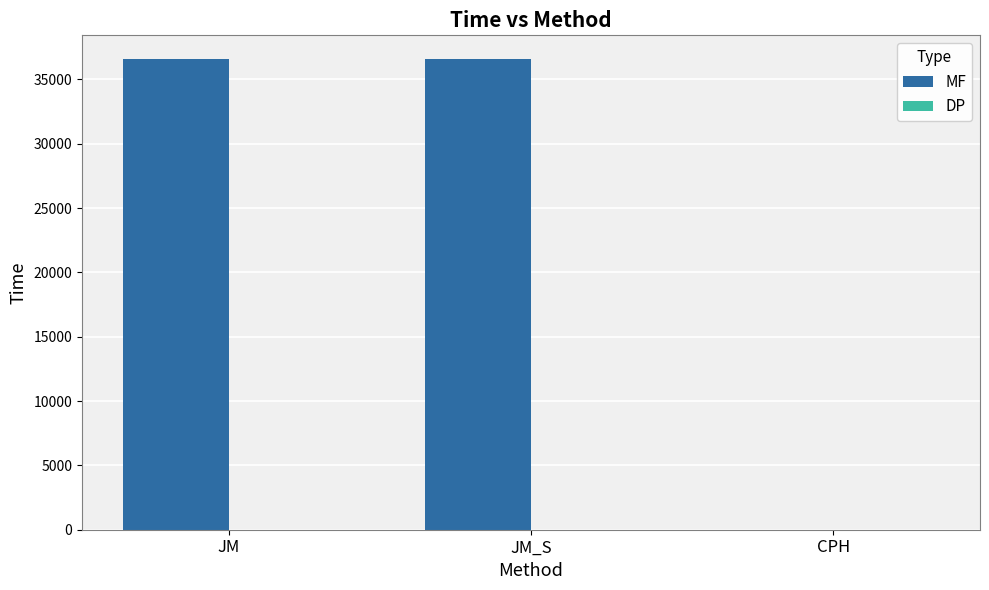

How many distinct data groups are displayed?

2